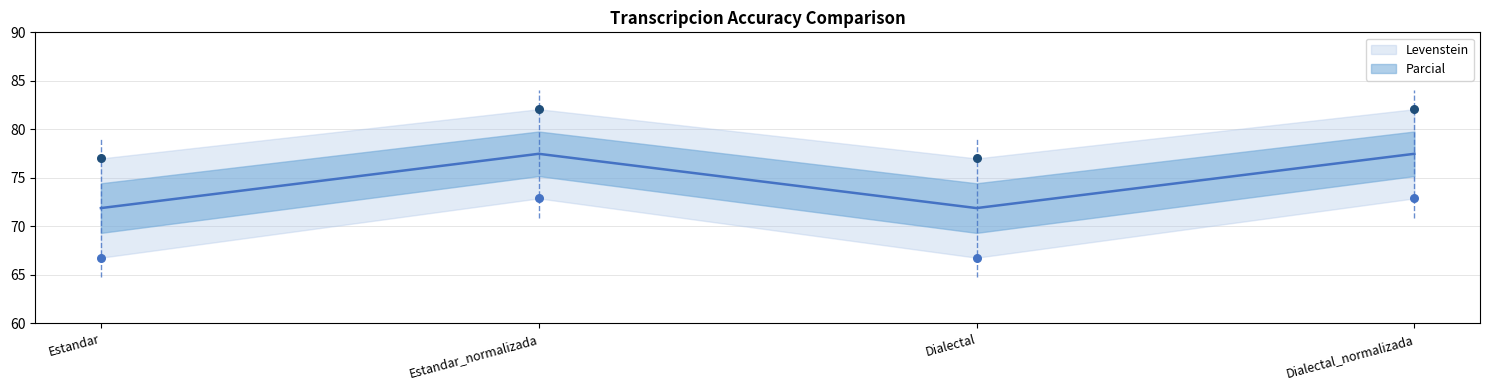

What is the total value across all series at Estandar?

138.7